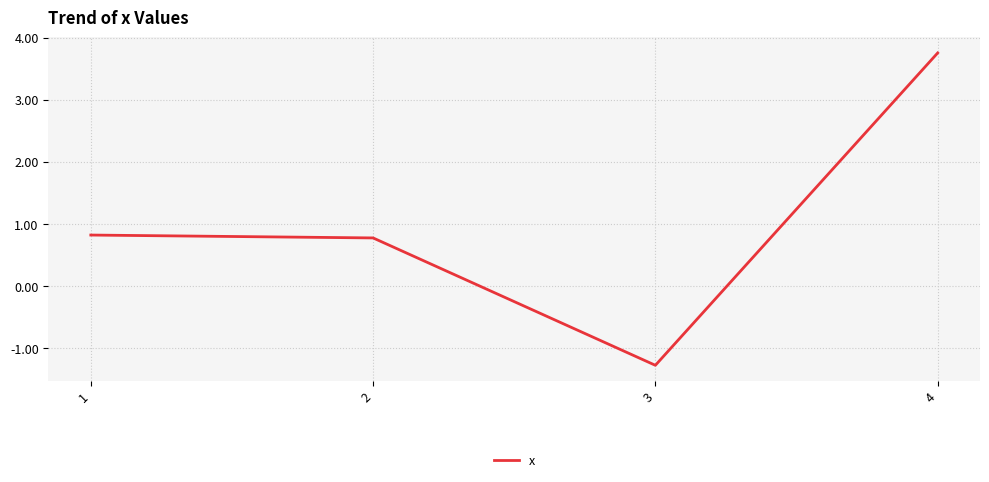

List the labels in order of value, largest first.

4, 1, 2, 3